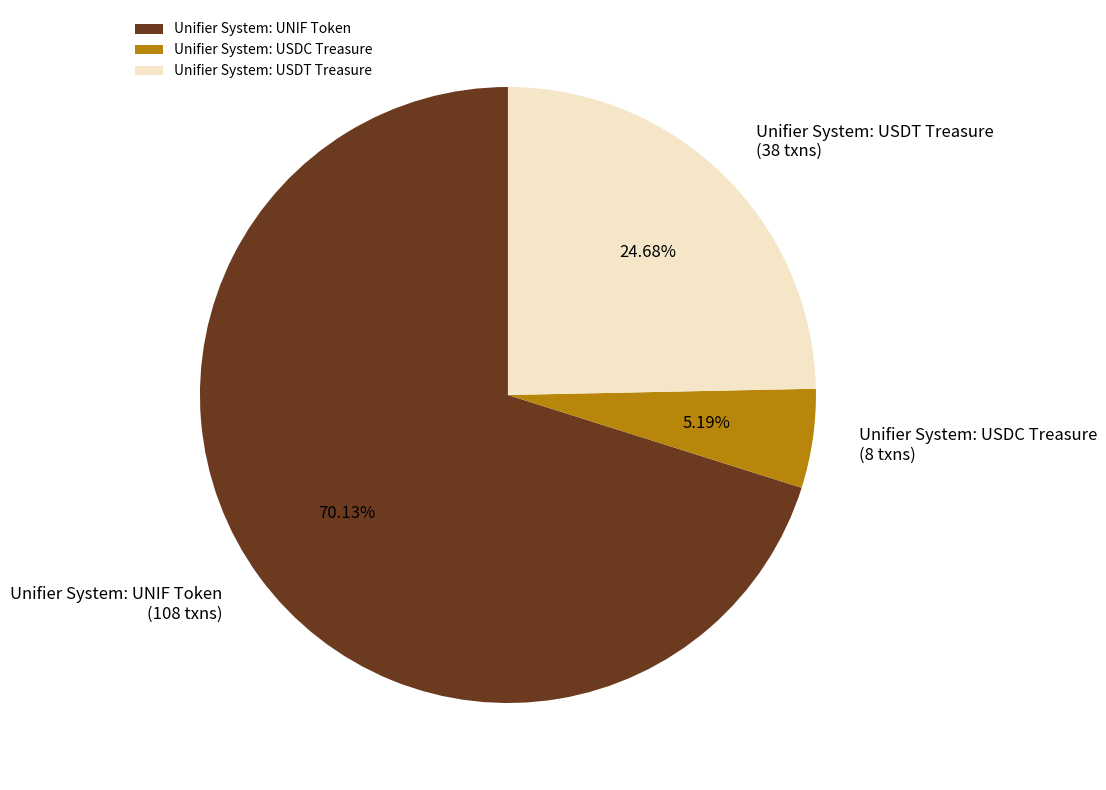

What is the majority slice?

Unifier System: UNIF Token